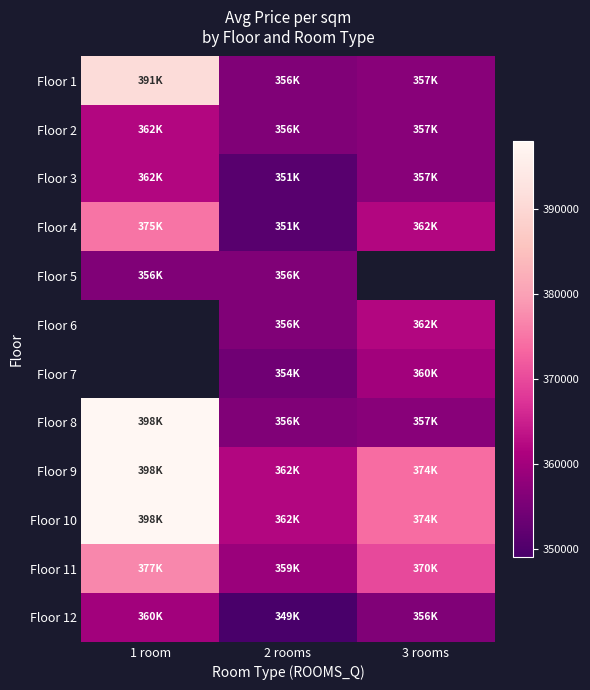

True or false: Floor 10 has a value of 172368.2 at 2 rooms.

False